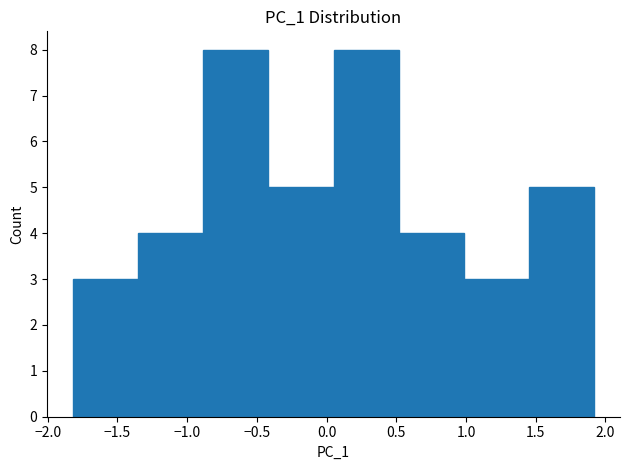

Reading left to right, transcribe this chart: for each bar, give the range it covers on the x-axis and its height. Neither the bar edges nor the heights are printed on the chart, so give them approximately, as read against the axes.

-1.80 to -1.35: 3
-1.35 to -0.90: 4
-0.90 to -0.40: 8
-0.40 to 0.05: 5
0.05 to 0.50: 8
0.50 to 1.00: 4
1.00 to 1.45: 3
1.45 to 1.90: 5